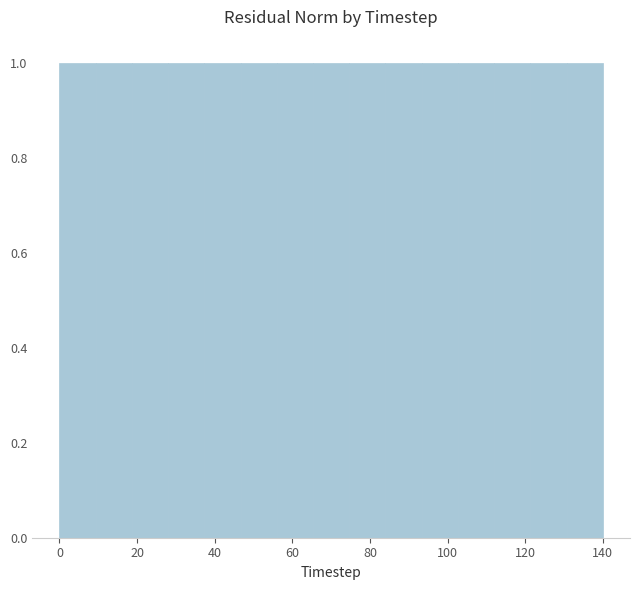

Reading left to right, list every bar in this chart as the range it spans on the x-axis followed by its height. Neither the bar edges nor the heights are printed on the chart, so give them approximately, as read against the axes.

0 to 10: 1
10 to 18: 1
18 to 28: 1
28 to 38: 1
38 to 46: 1
46 to 56: 1
56 to 66: 1
66 to 74: 1
74 to 84: 1
84 to 94: 1
94 to 102: 1
102 to 112: 1
112 to 122: 1
122 to 130: 1
130 to 140: 1